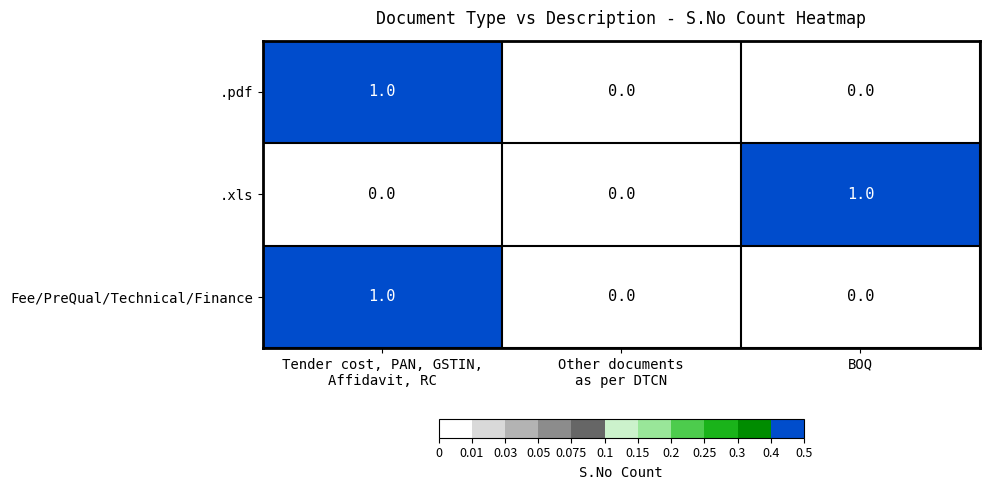

Count the .xls values in the range 0 to 1.

3